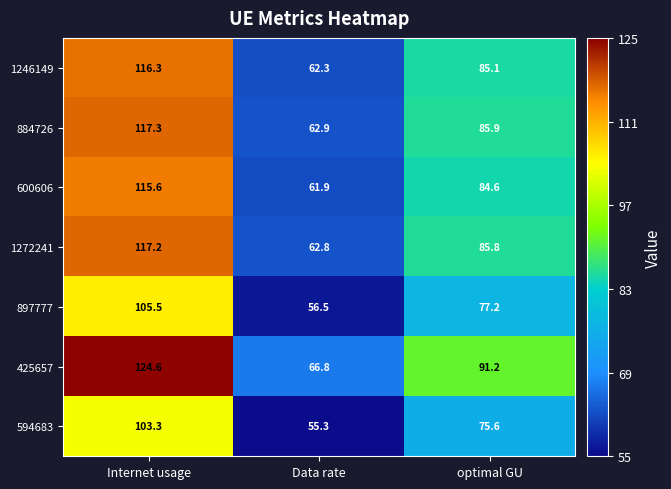

List the series in order of their peak value, highest first.

425657, 884726, 1272241, 1246149, 600606, 897777, 594683